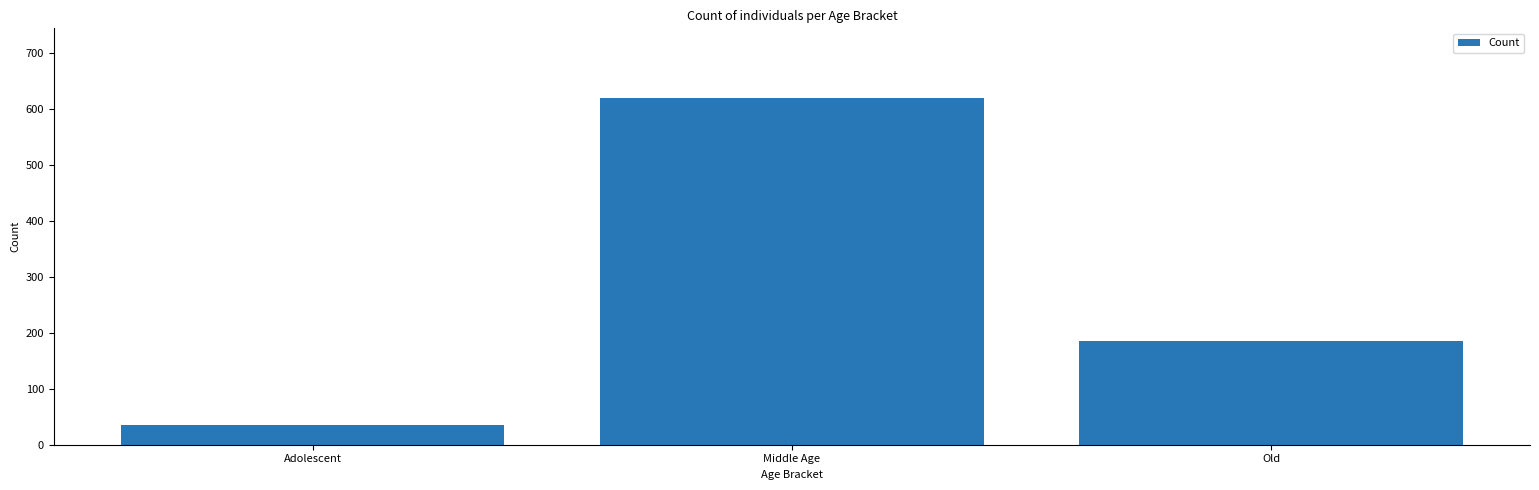

Where does the data first go above 185?

Middle Age